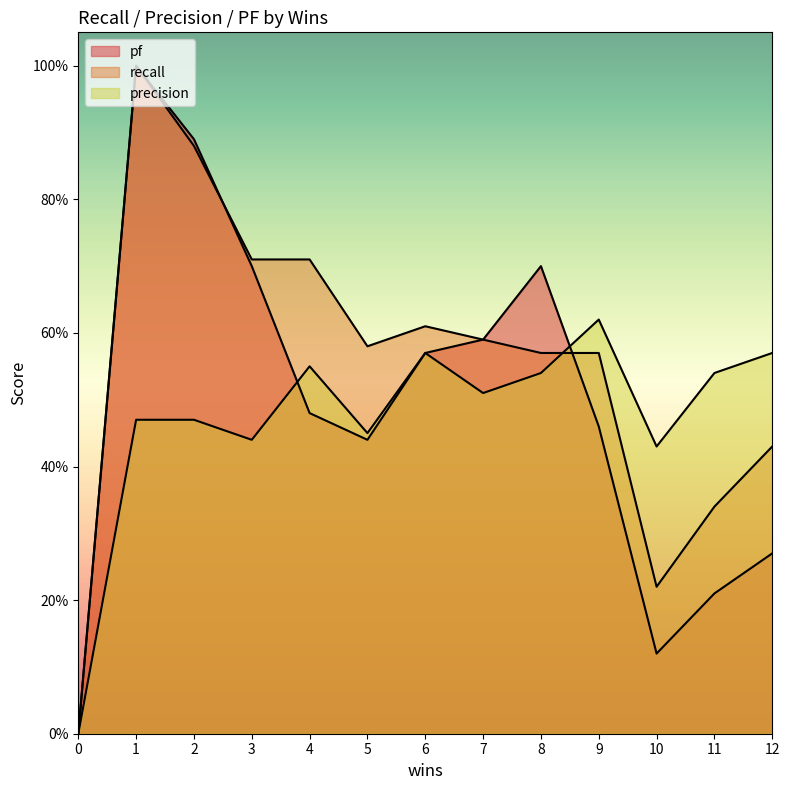

Where is the first local maximum for precision?

4